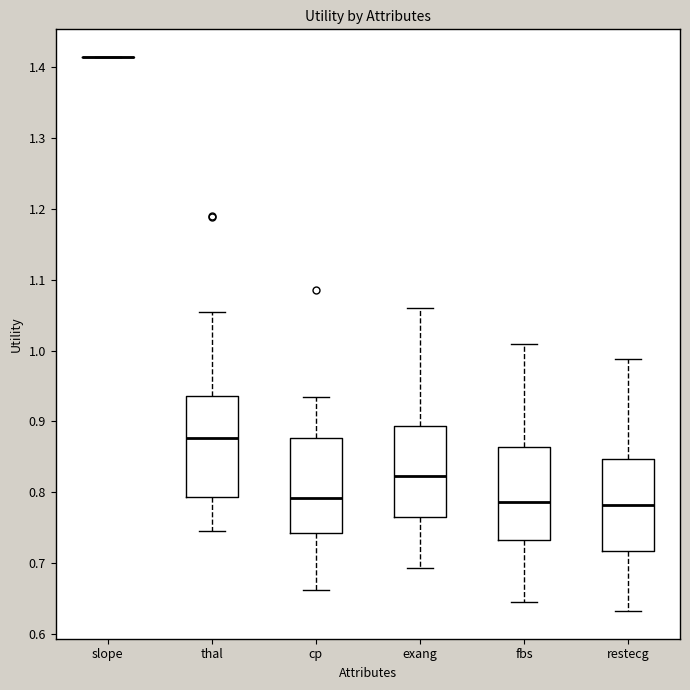

Reading left to right, read every box against the y-axis: the position of its median line, the range the box covers, and the ends of its whiskers. The values are not printed on the chart, so give them approximately, as read against the axis.

slope: box collapsed to a line at 1.41, whiskers 1.41 to 1.41
thal: median 0.88, box 0.79 to 0.94, whiskers 0.75 to 1.05
cp: median 0.79, box 0.74 to 0.88, whiskers 0.66 to 0.94
exang: median 0.82, box 0.77 to 0.89, whiskers 0.69 to 1.06
fbs: median 0.79, box 0.73 to 0.86, whiskers 0.65 to 1.01
restecg: median 0.78, box 0.72 to 0.85, whiskers 0.63 to 0.99